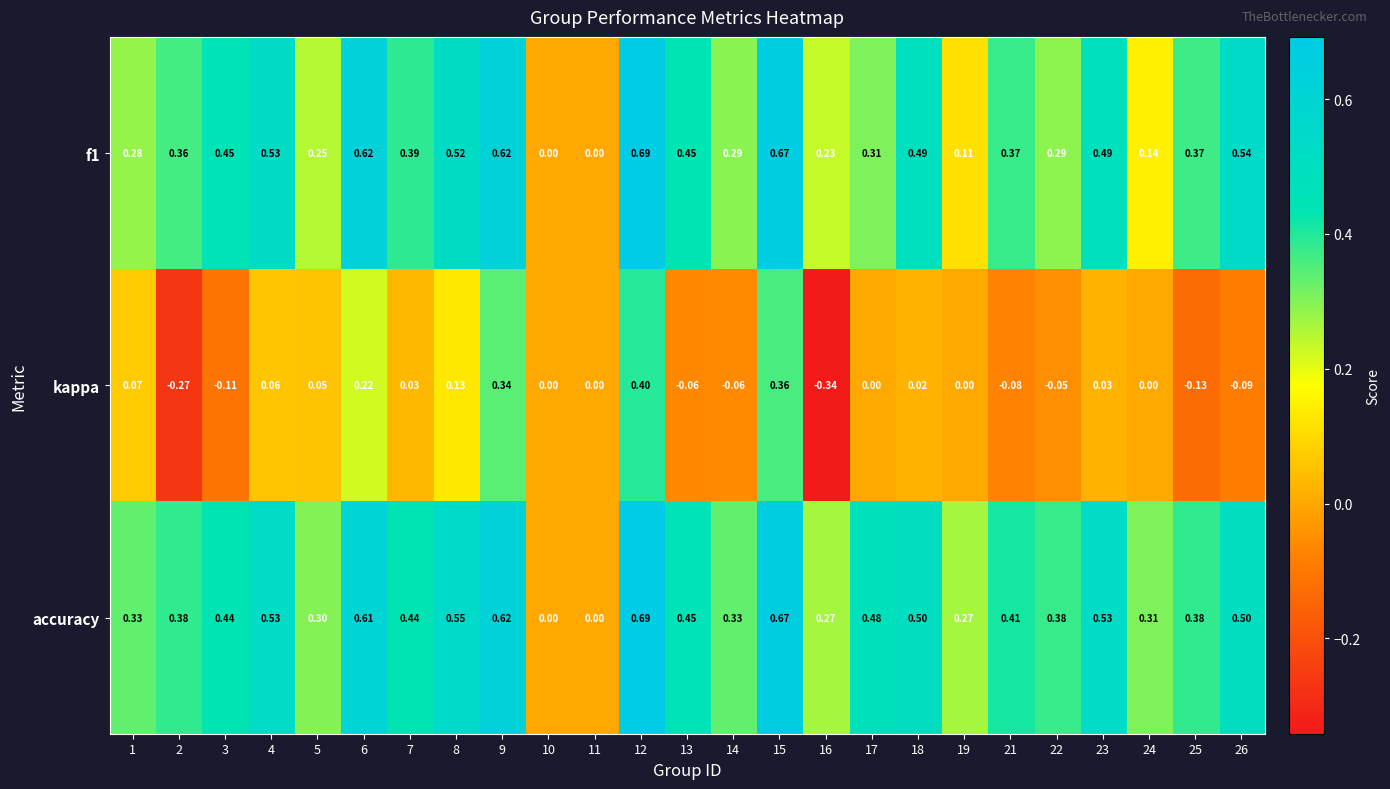

Which series has the largest range (max minus min)?

kappa